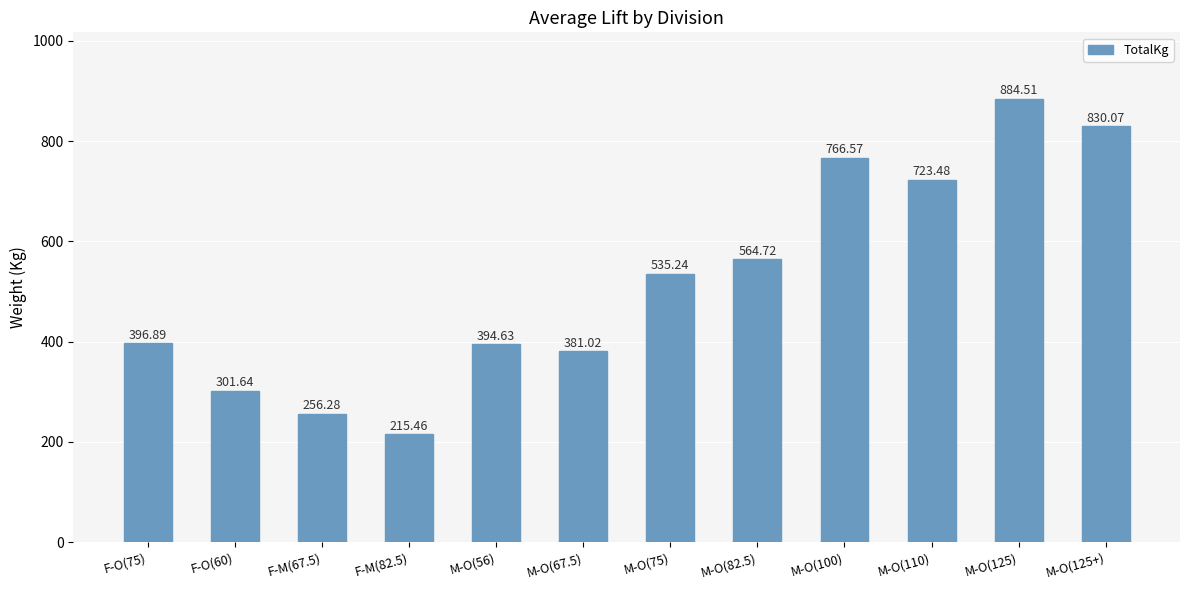

Count the number of values greater than 535.

6